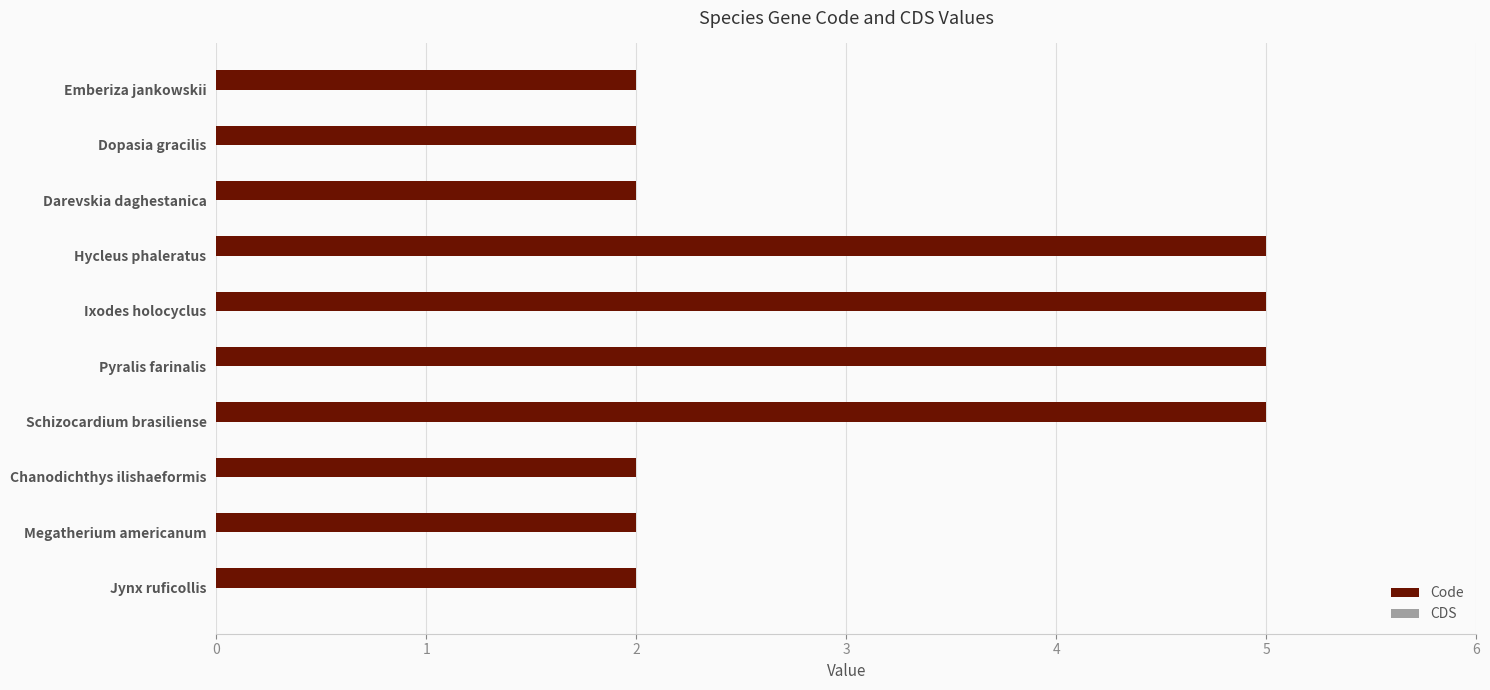

Which has a higher value, Schizocardium brasiliense or Jynx ruficollis?

Schizocardium brasiliense